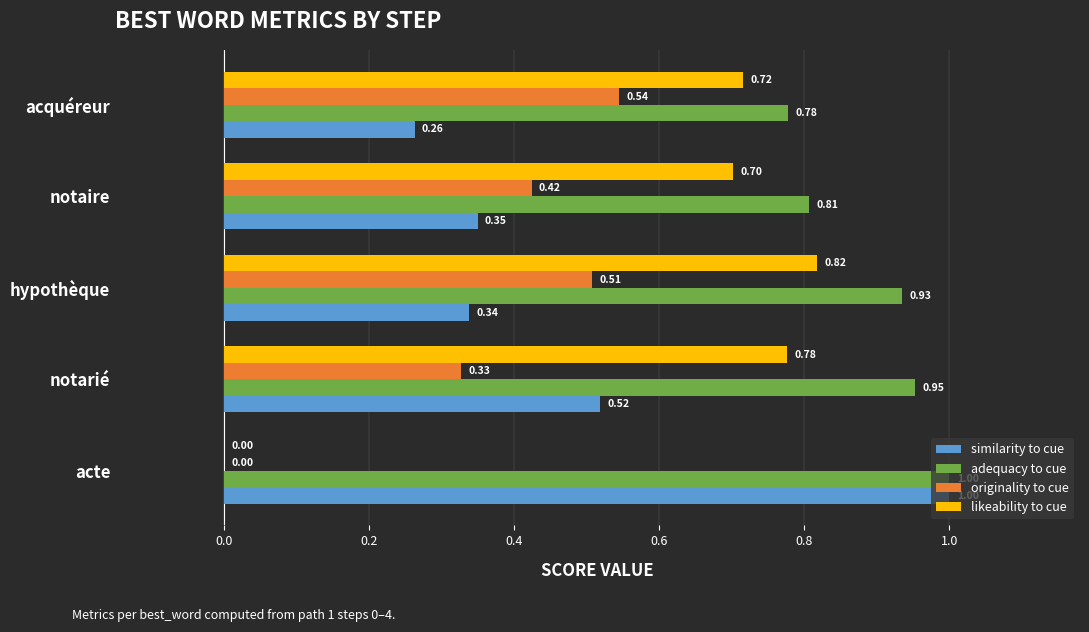

Between acte and notarié, which series saw the biggest shift?

likeability to cue